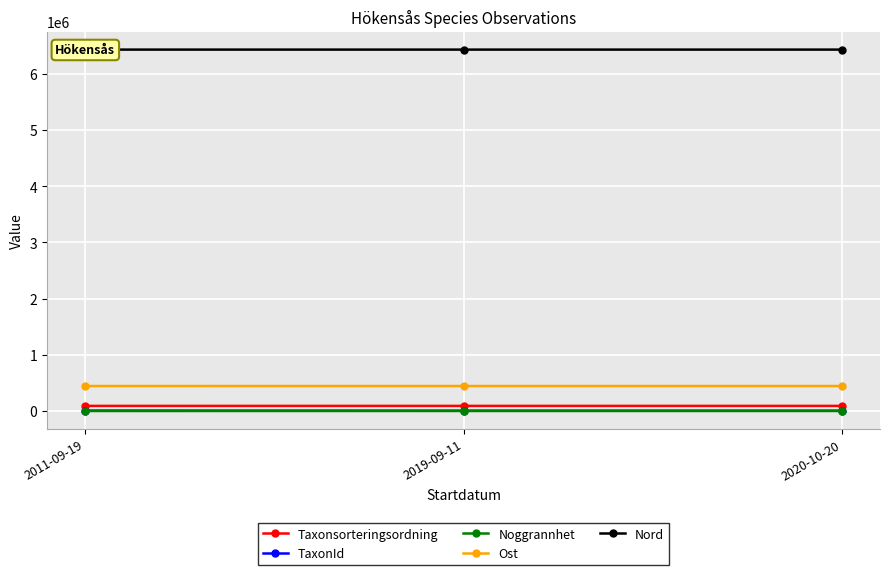

What is the value of the Ost point at the 3rd from the left?

444574